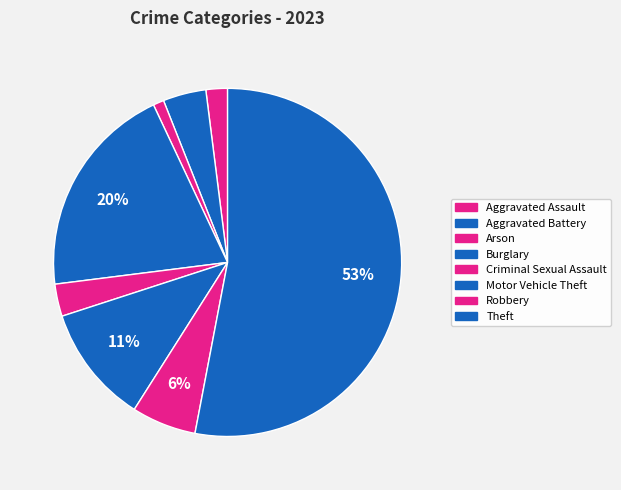

Is it true that Burglary is 20% of the pie?

True